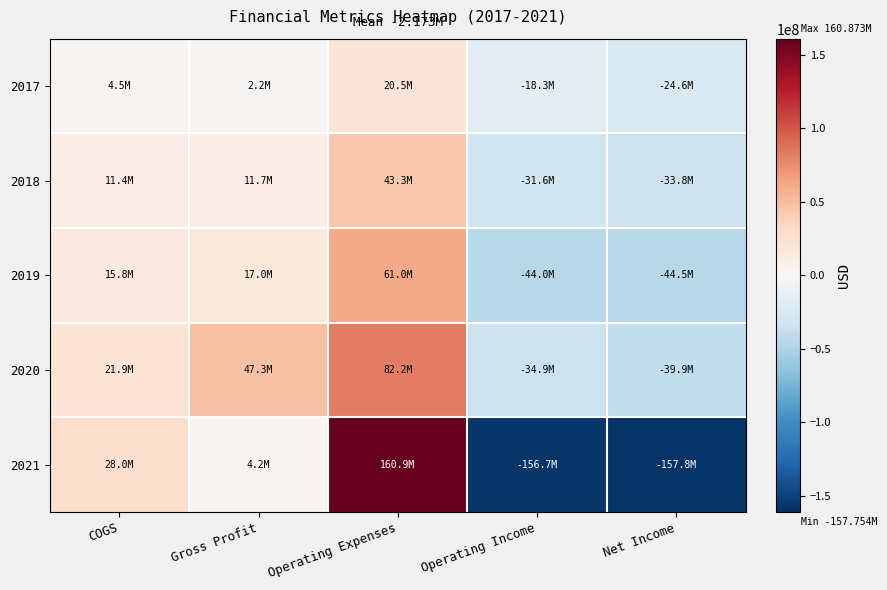

What is the spread (max minus min) of values at Operating Expenses?

140381000